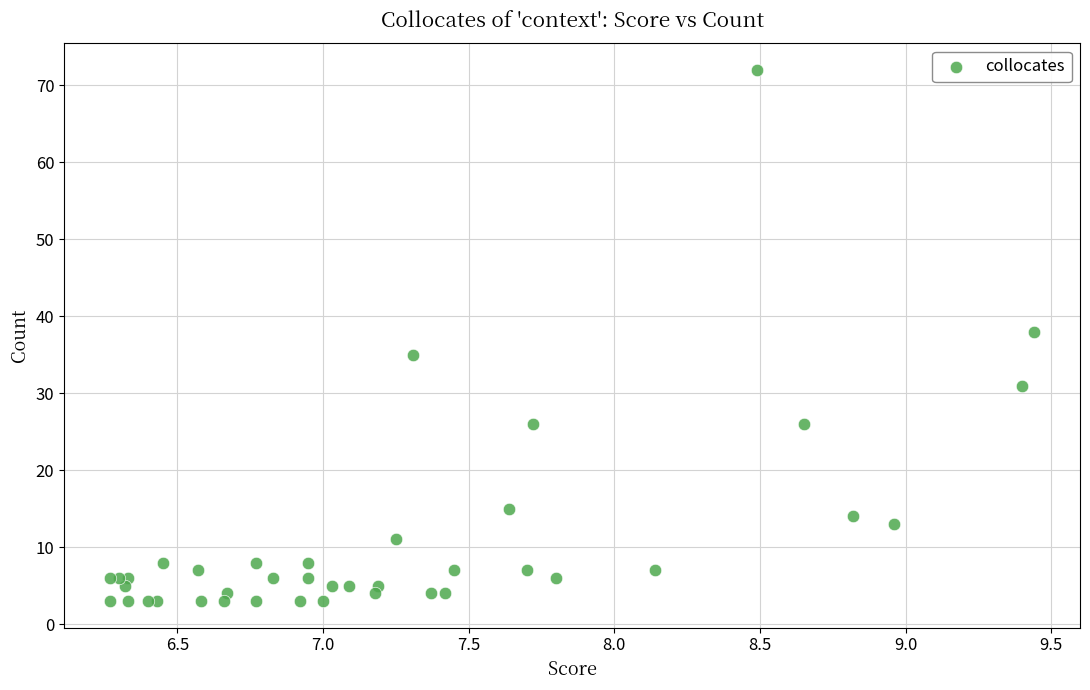

What Y value in the scatter plot is closest to 37?

38